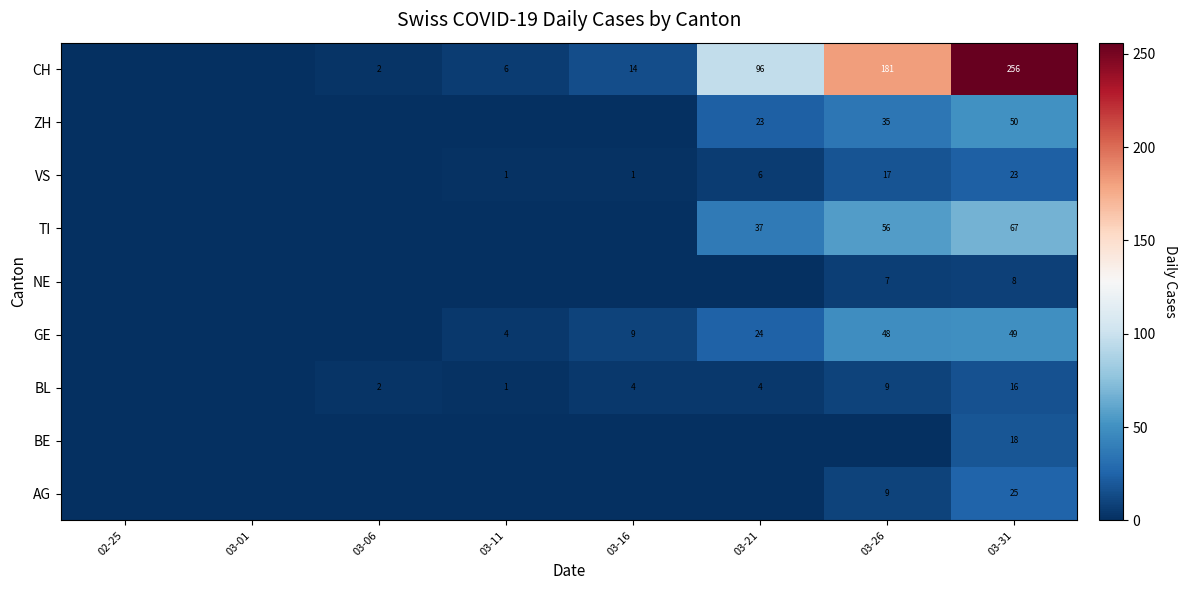

Is the value of BL at 03-21 greater than the value of TI at 03-31?

No